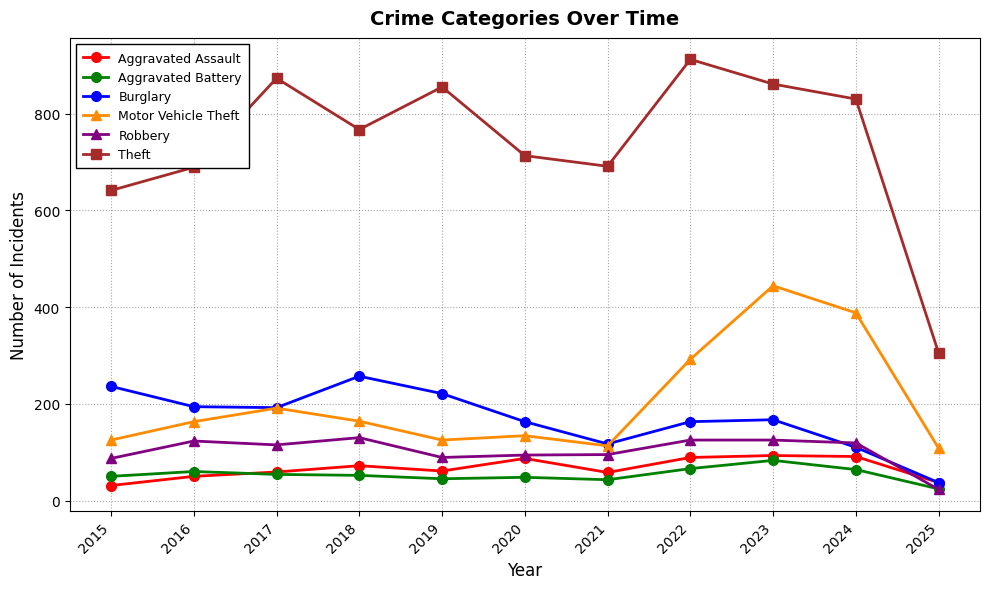

True or false: Robbery and Theft intersect in this chart.

False